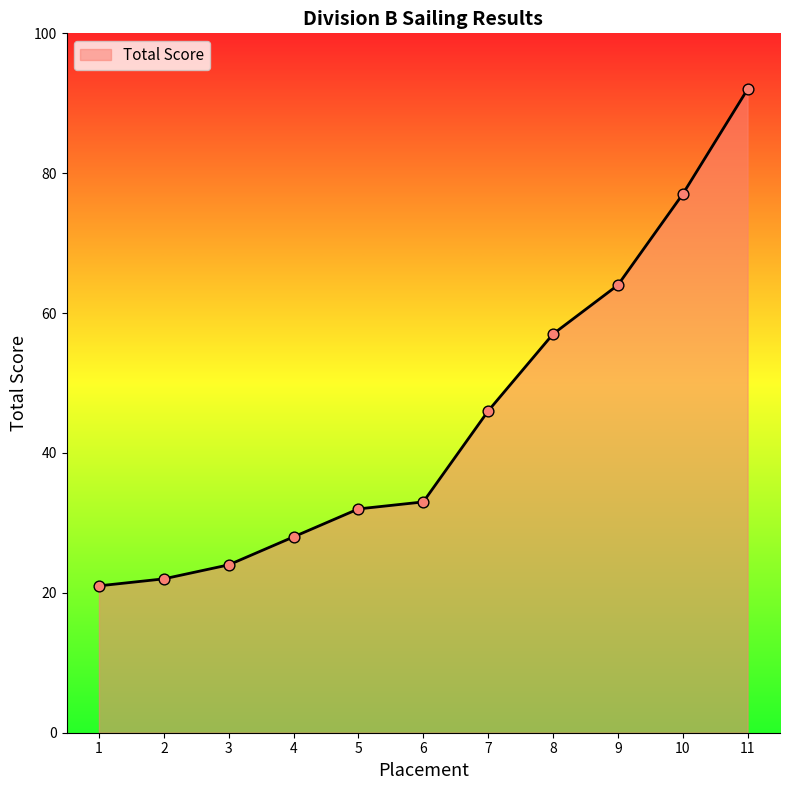

What is the change in value from 3 to 8?

+33